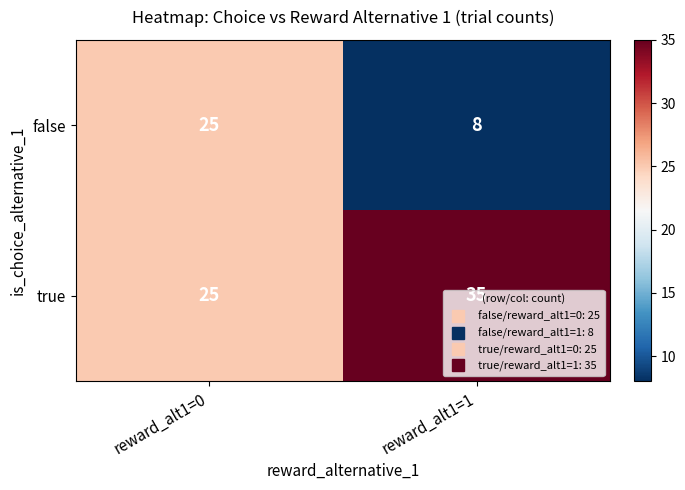

What is the difference between the false values at reward_alt1=1 and reward_alt1=0?

17